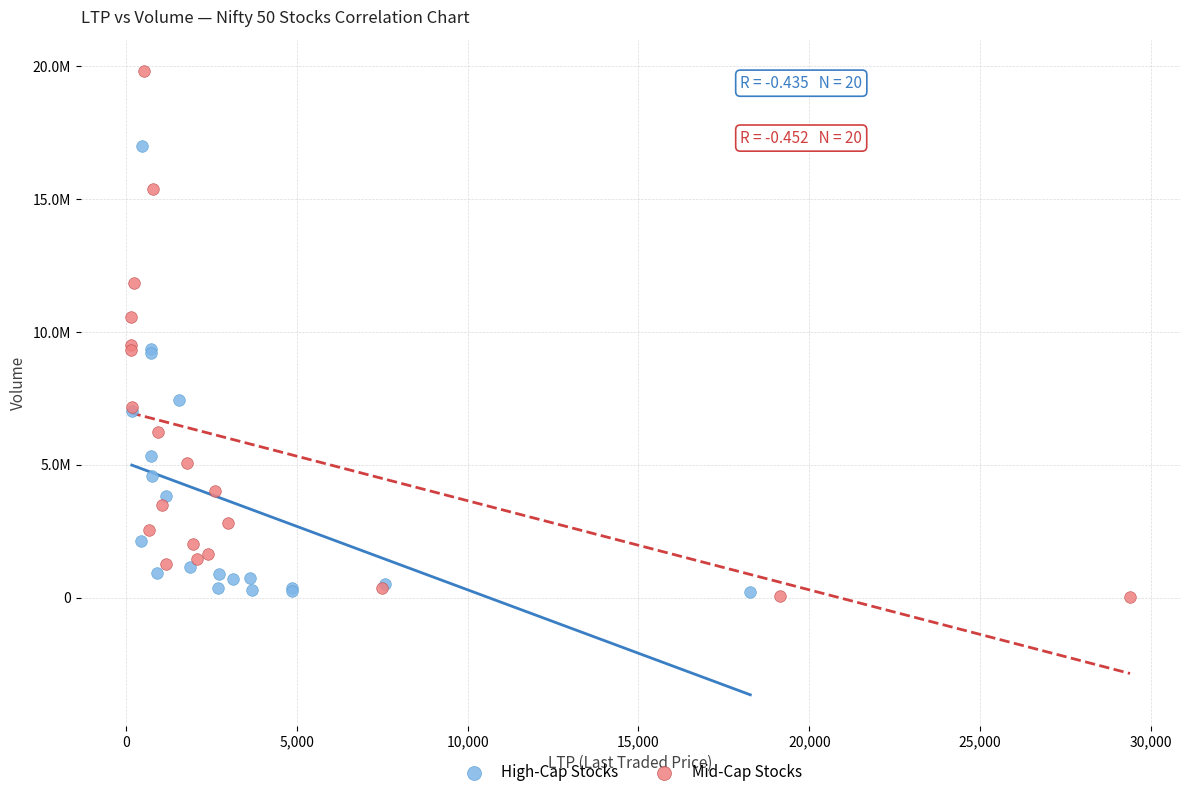

What are all the series names shown in the legend?

High-Cap Stocks, Mid-Cap Stocks